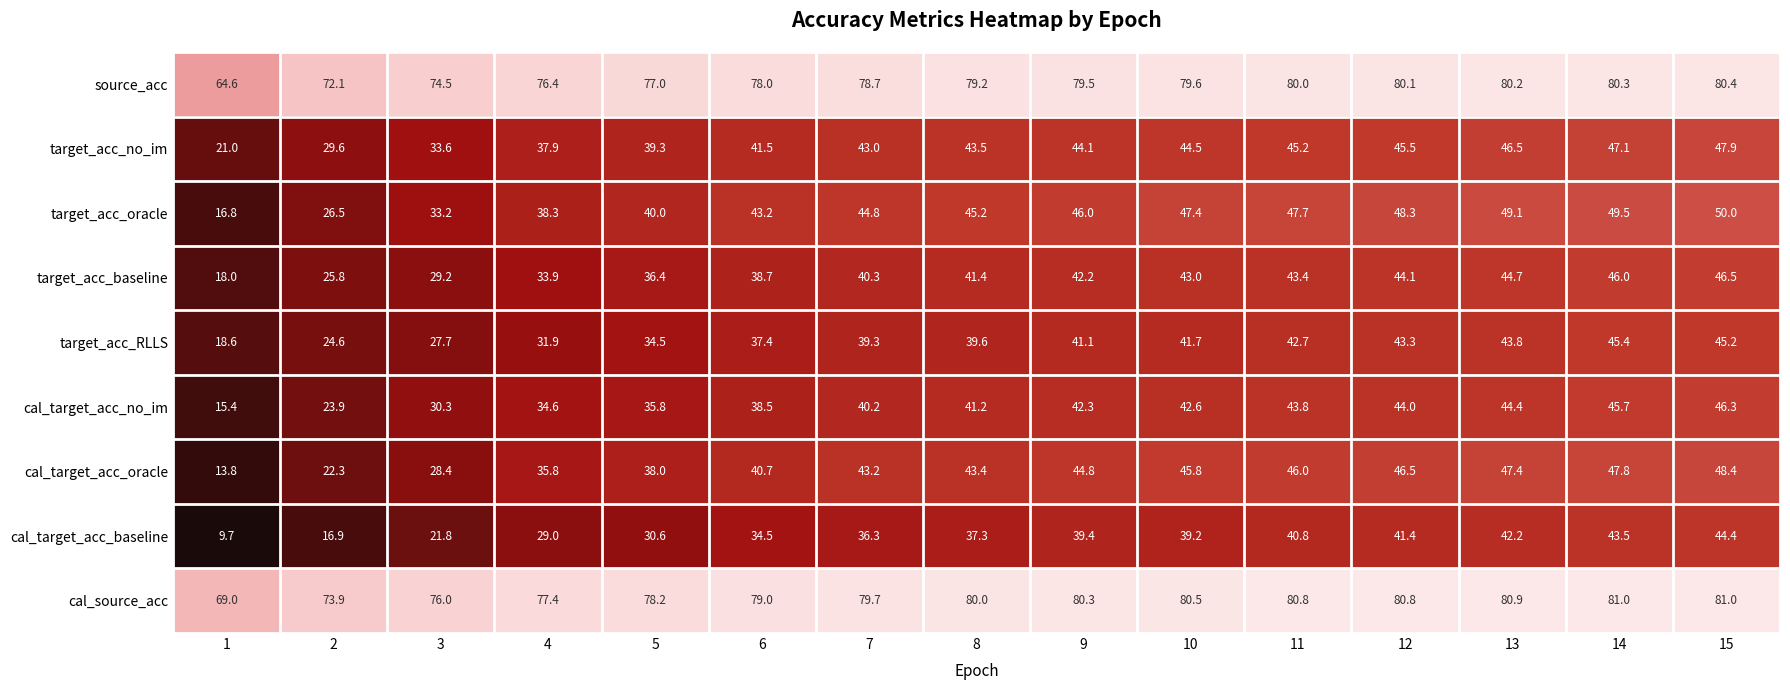

What is the sum of the target_acc_baseline values at 8 and 13?

86.1